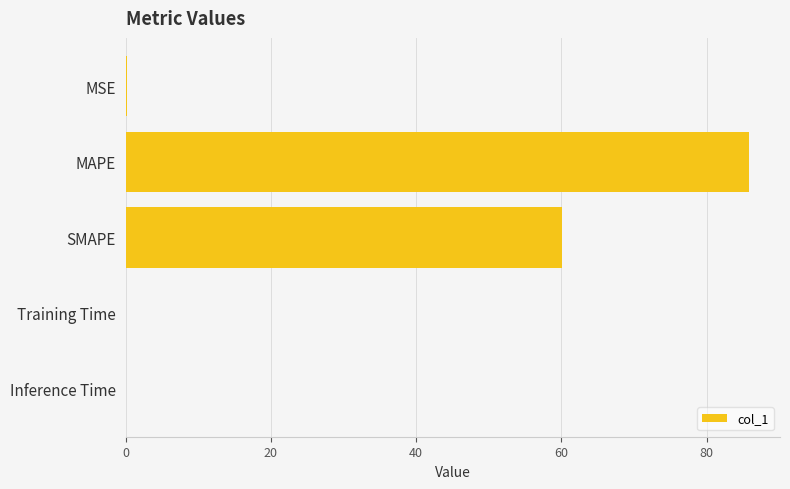

What is the greatest value displayed?

85.8